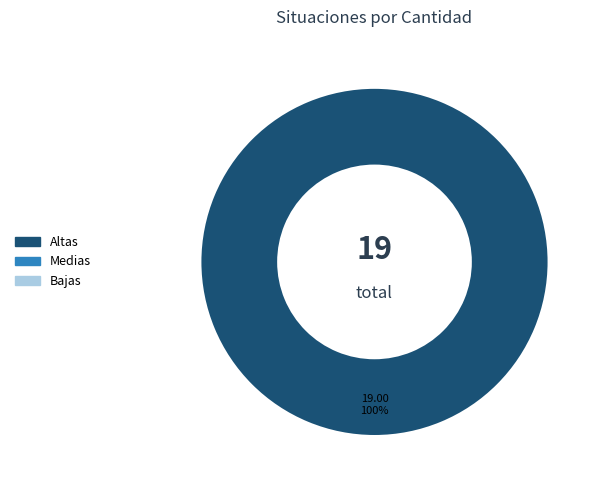

Is there any slice that represents more than half of the pie?

Yes